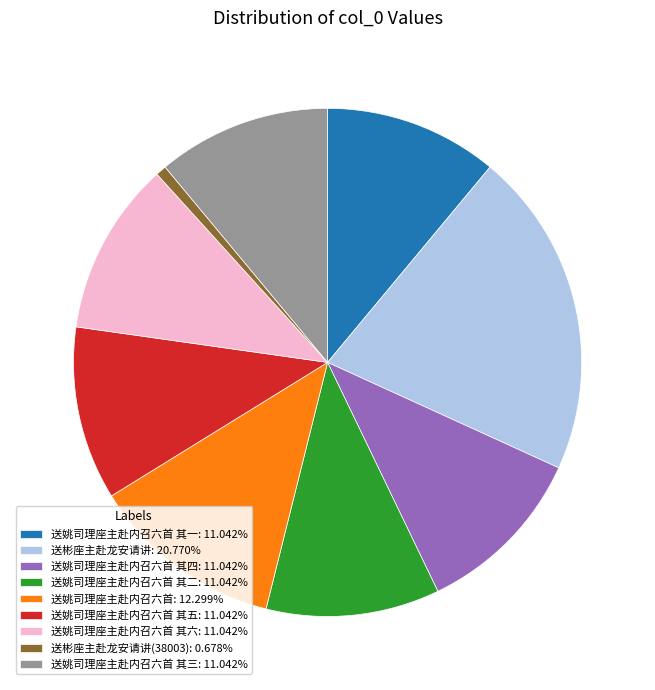

Does 送姚司理座主赴内召六首 其二: 11.042% account for over 50% of the chart?

No